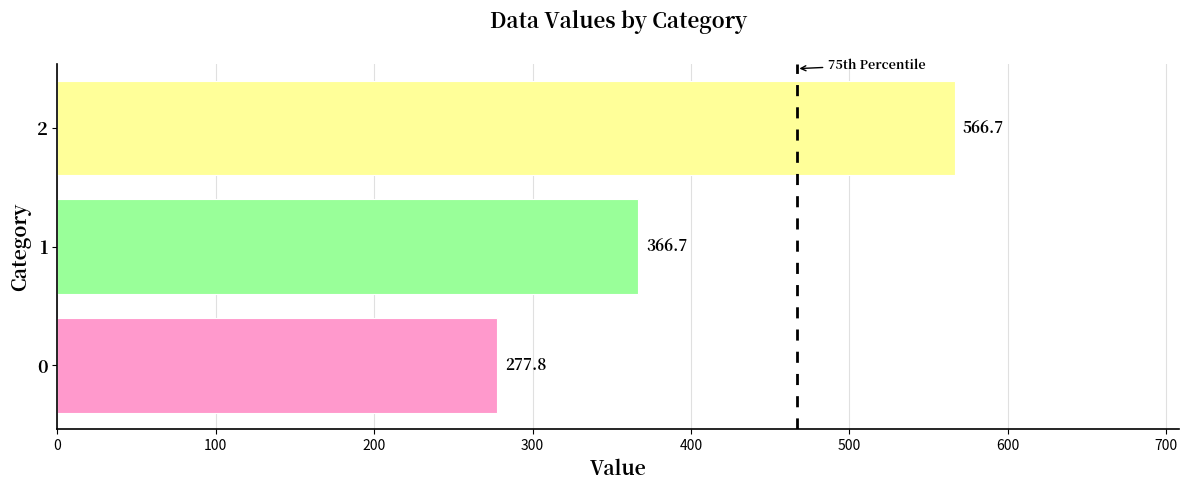

How many bars are there in total?

3